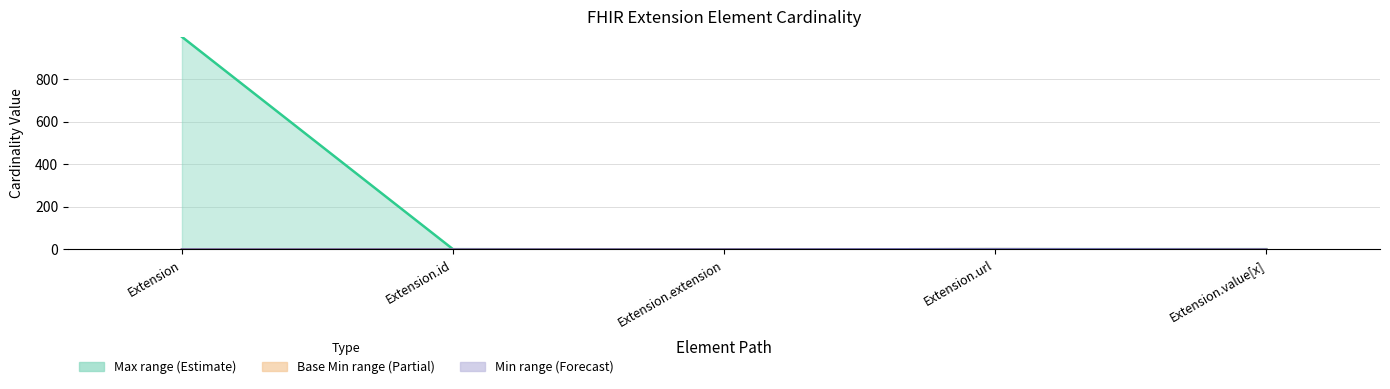

What is the label of the 1st bar from the left?

Extension